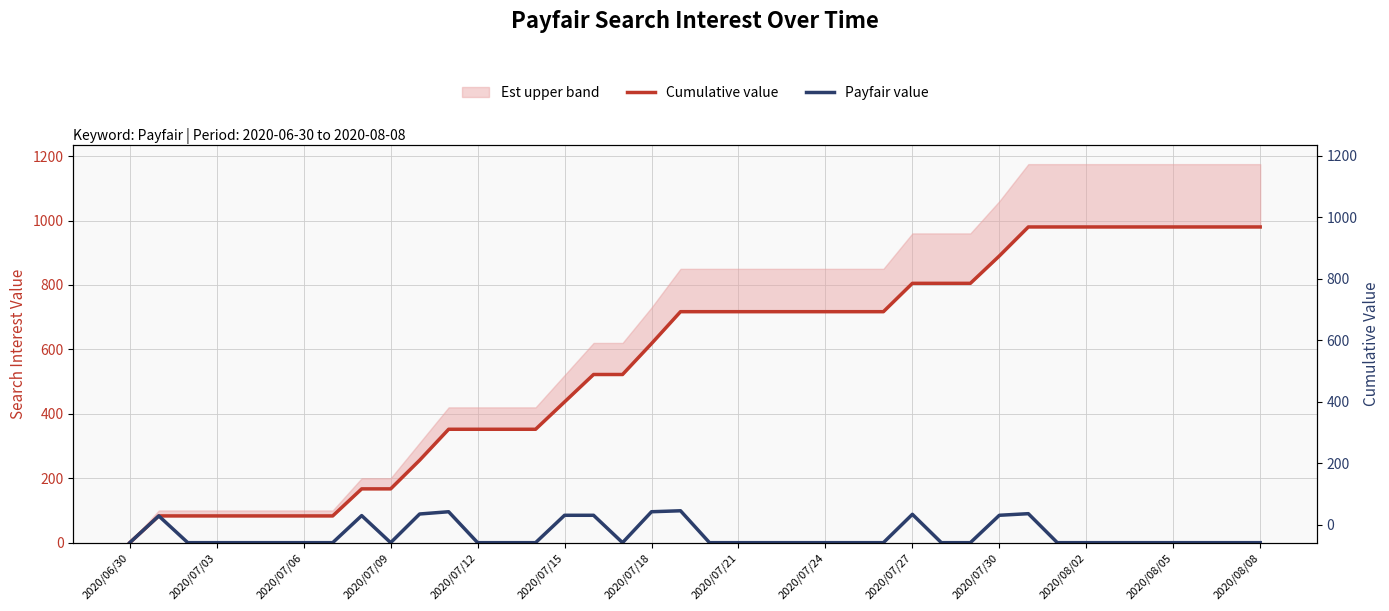

True or false: Cumulative value and Payfair value cross at least once.

False